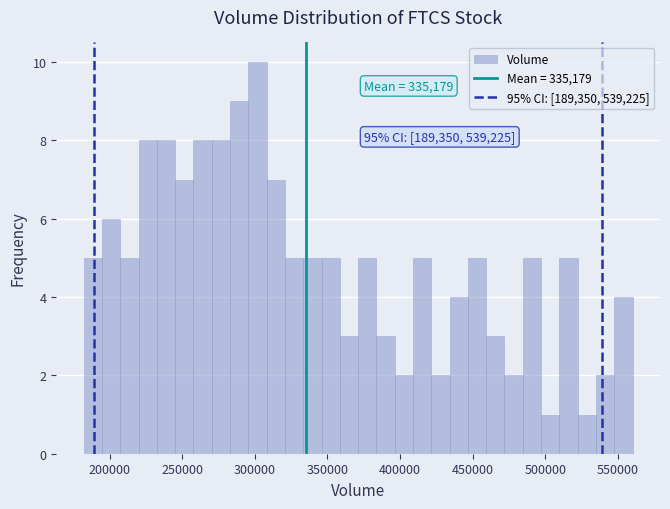

Read against the x-axis, roughly where is the centre of the tallest bar?

300000